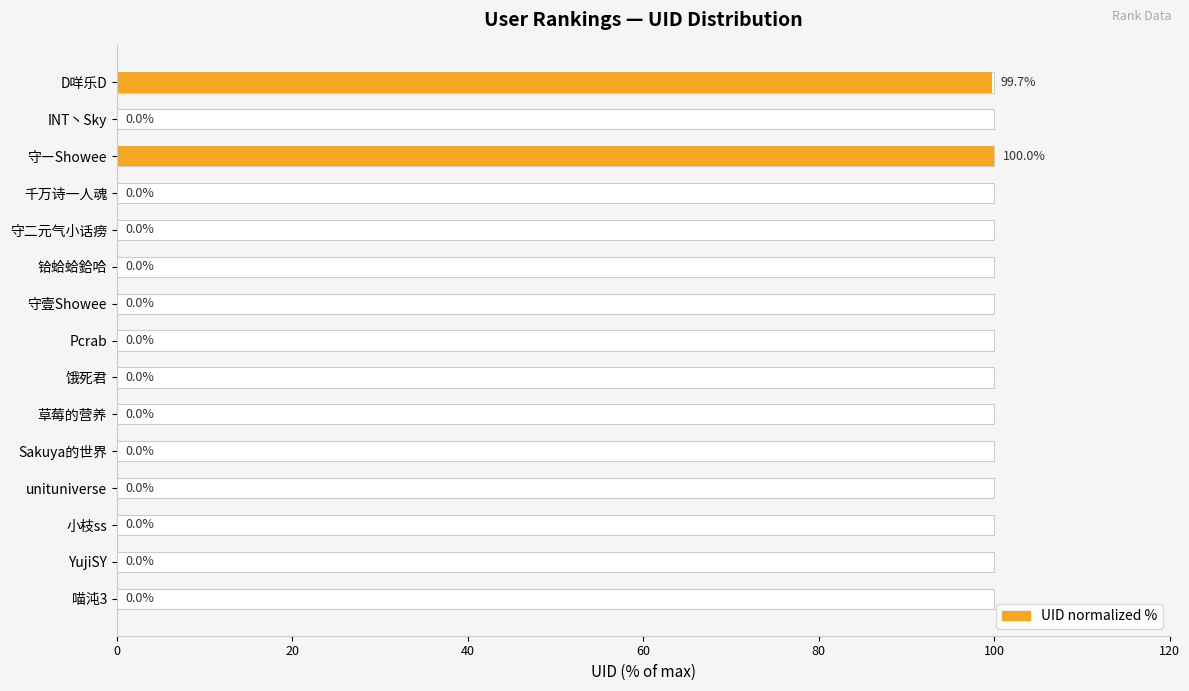

What is the value of the 3rd bar from the left?

100.0